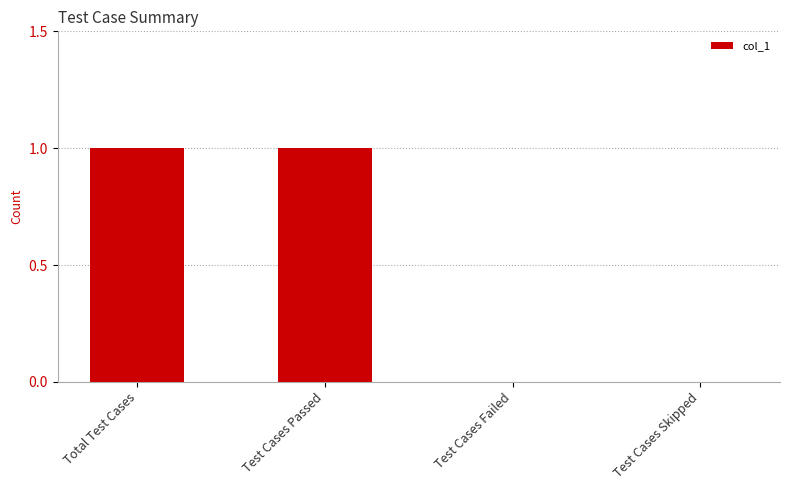

How many data points does each series have?

4